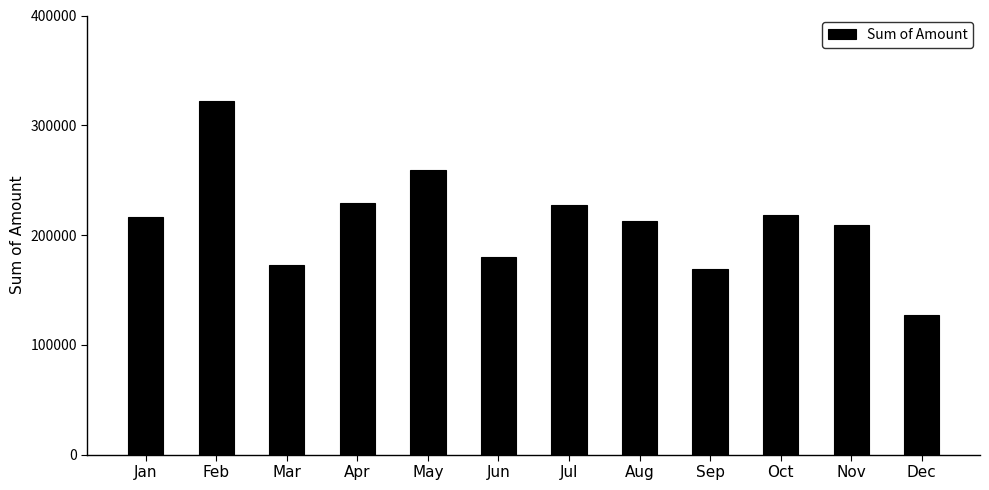

What is the ratio of the value at Nov to the value at Apr?

0.9